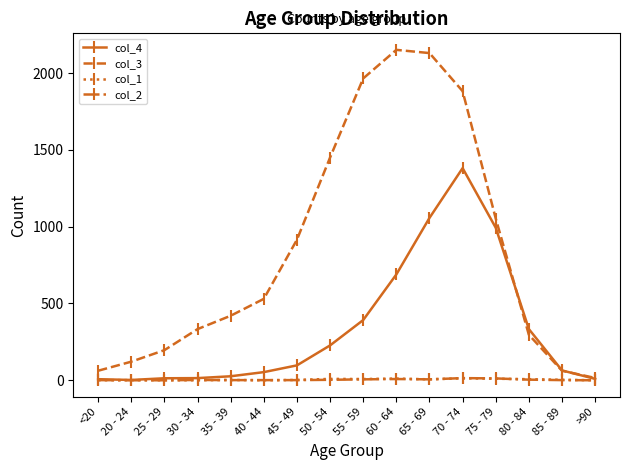

What is the difference between the col_3 values at <20 and 25 - 29?

134